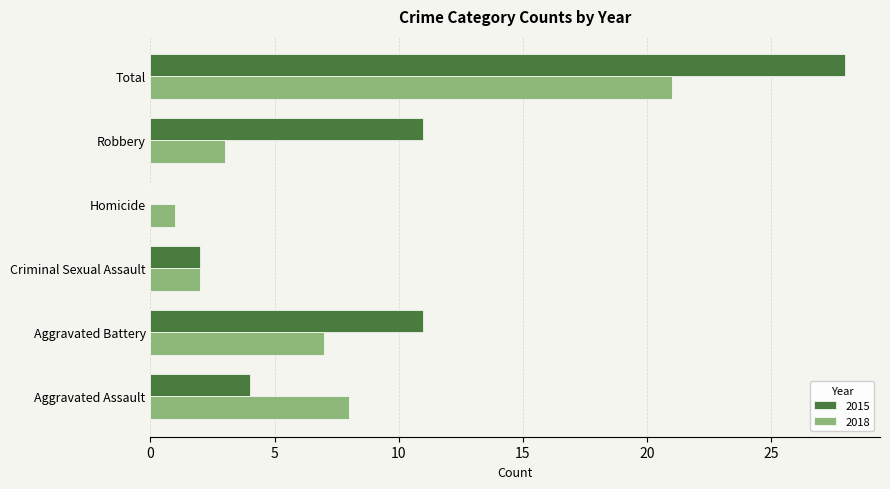

Which series changed the most between Homicide and Robbery?

2015